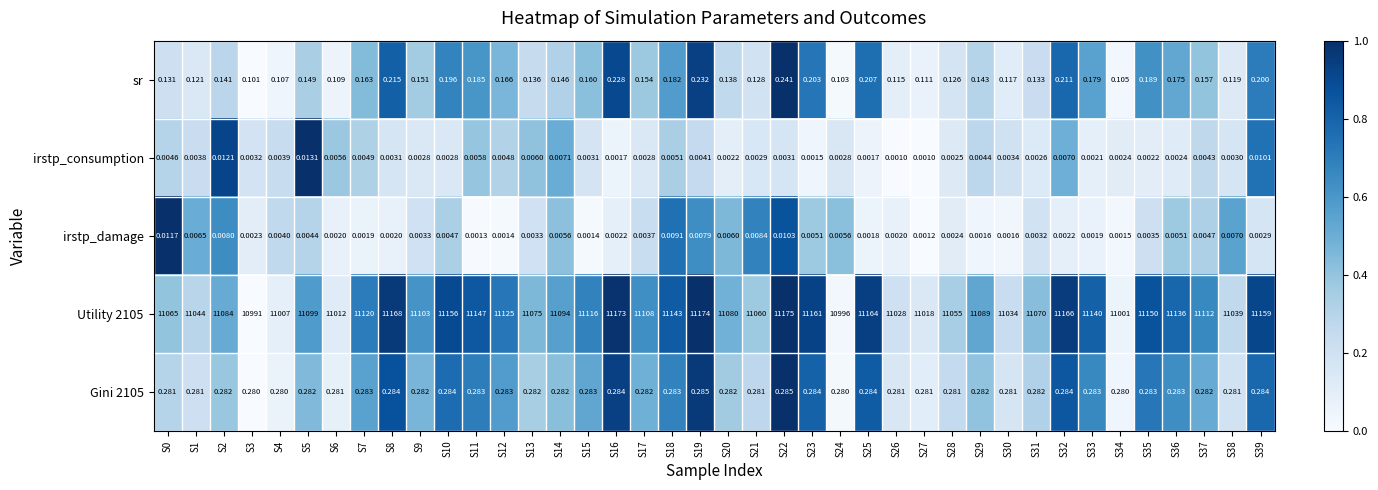

Is the value of Utility 2105 at S15 greater than the value of irstp_damage at S26?

Yes